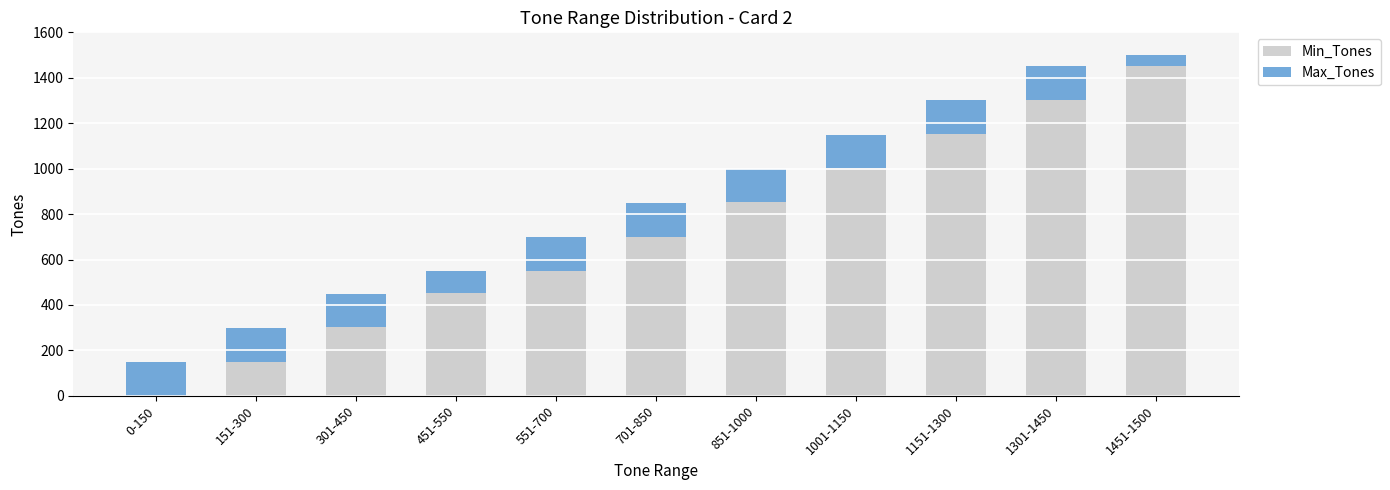

The value of Min_Tones at 851-1000 is 851. True or false?

True